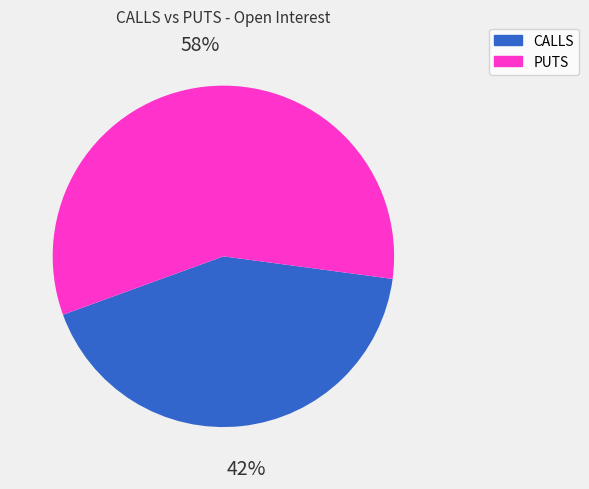

To the nearest percent, what is the average slice percentage?

50%